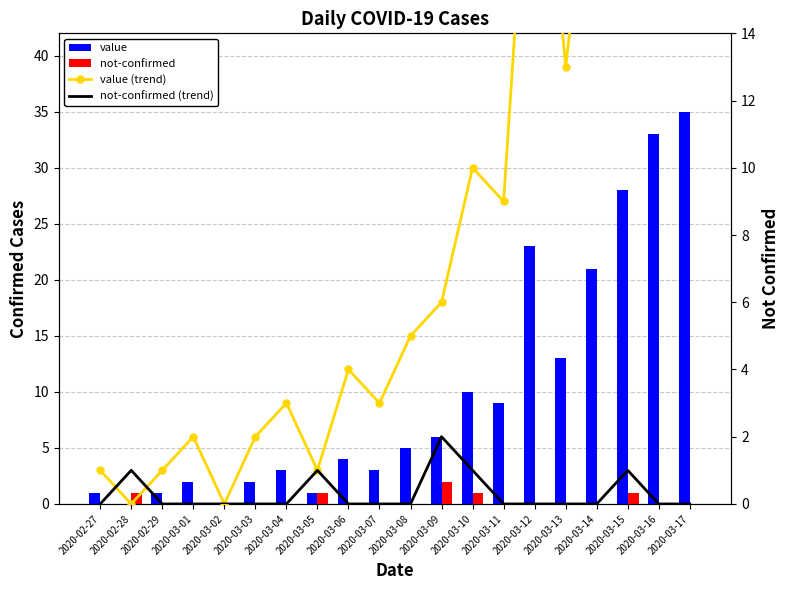

How many values in the not-confirmed series exceed 0?

5